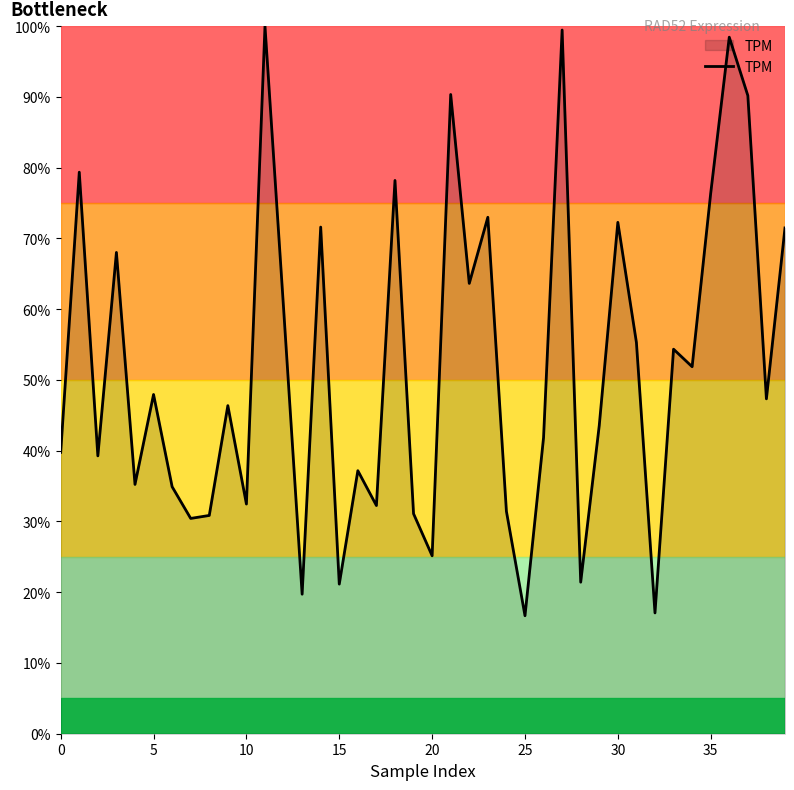

What is the smallest value displayed?

16.7